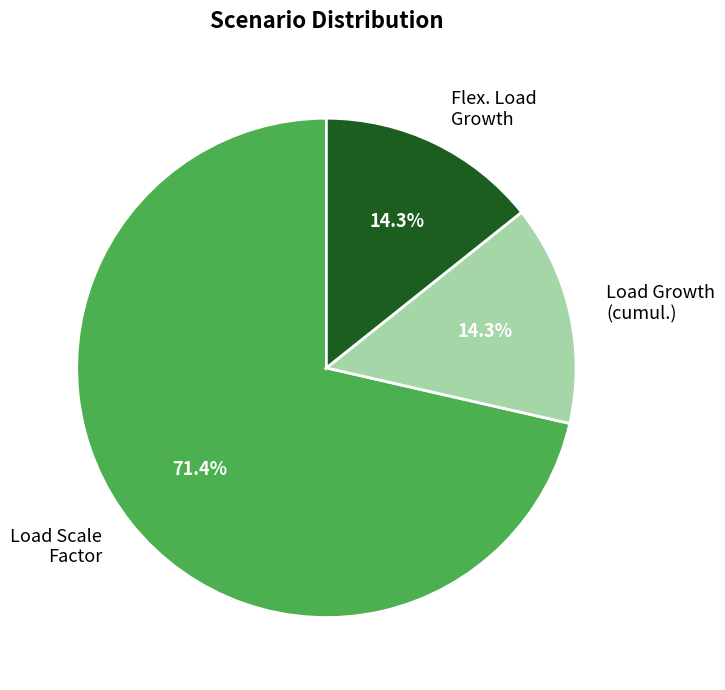

Is there a majority slice in this chart?

Yes